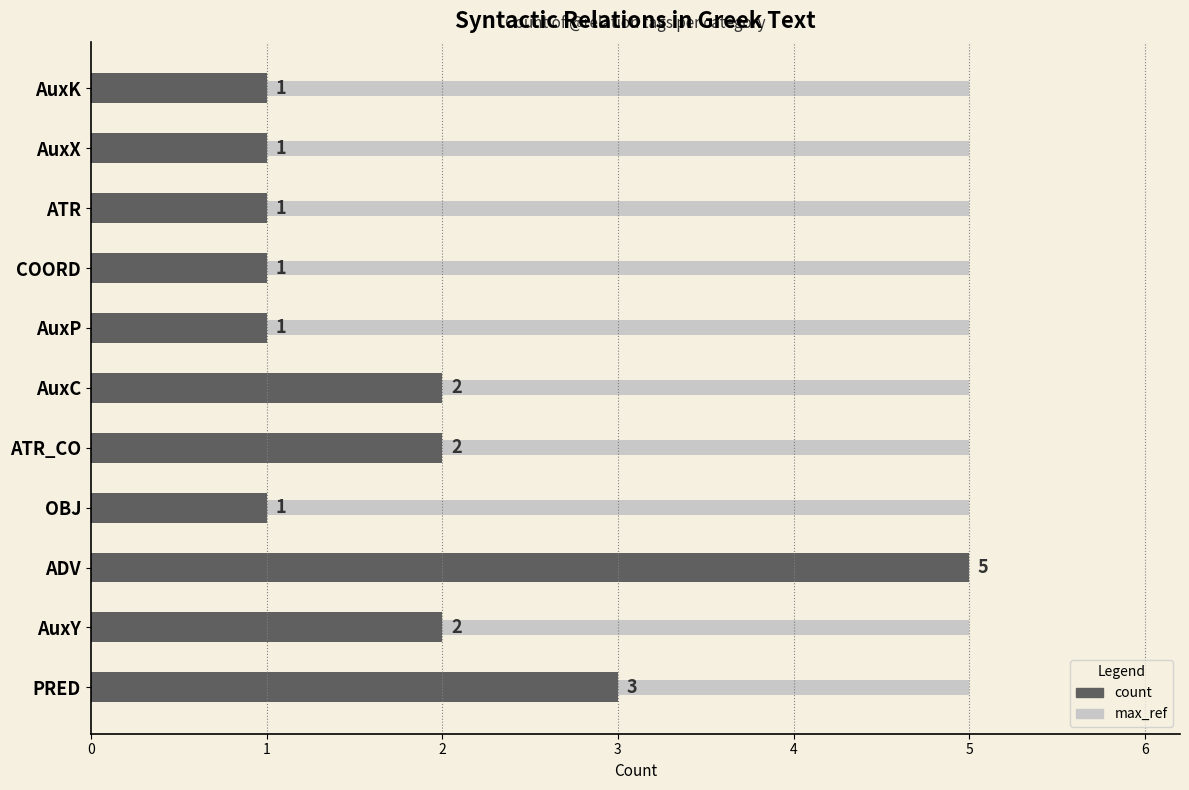

What is the maximum value shown in the chart?

5.0